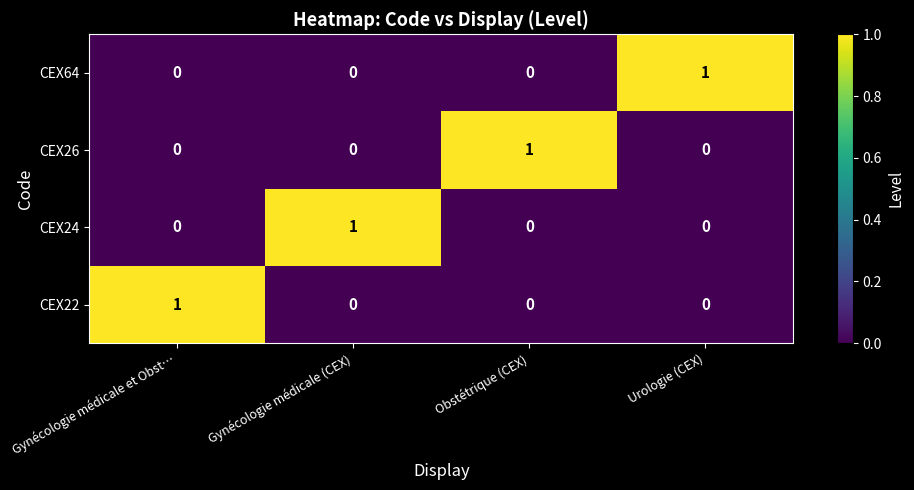

How many CEX22 values are between 0 and 1?

4